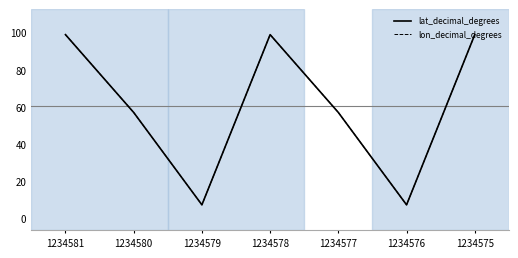

Which category has the lowest value in the lat_decimal_degrees series?

1234579